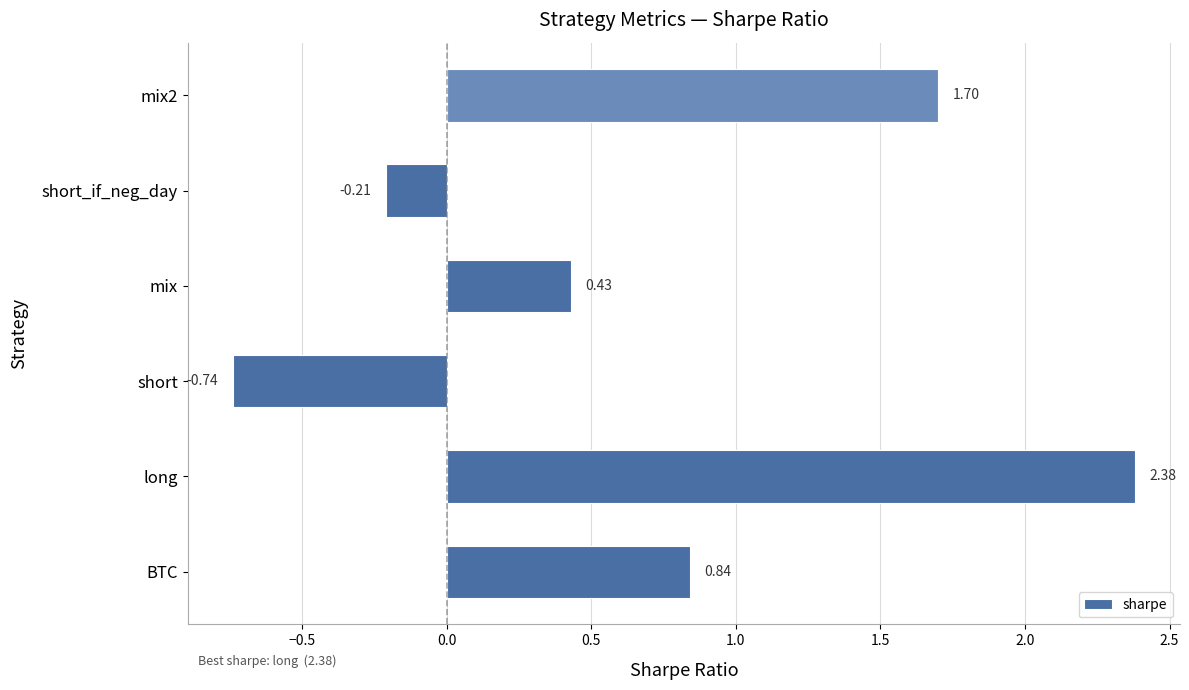

Where is the data nearest to the value 0?

short_if_neg_day